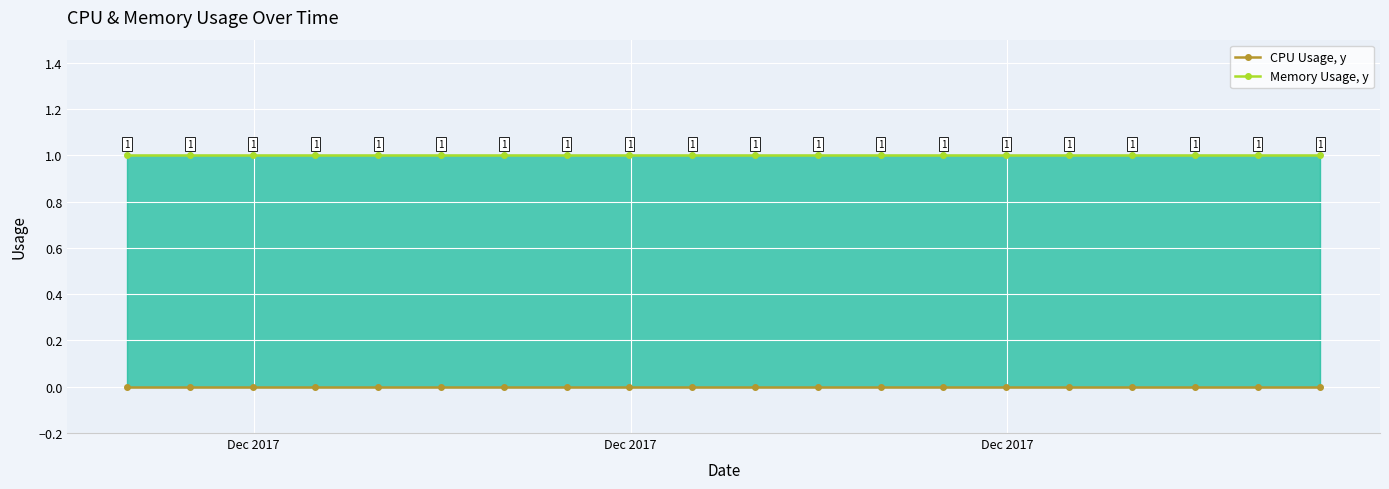

What are all the series names shown in the legend?

CPU Usage, y, Memory Usage, y